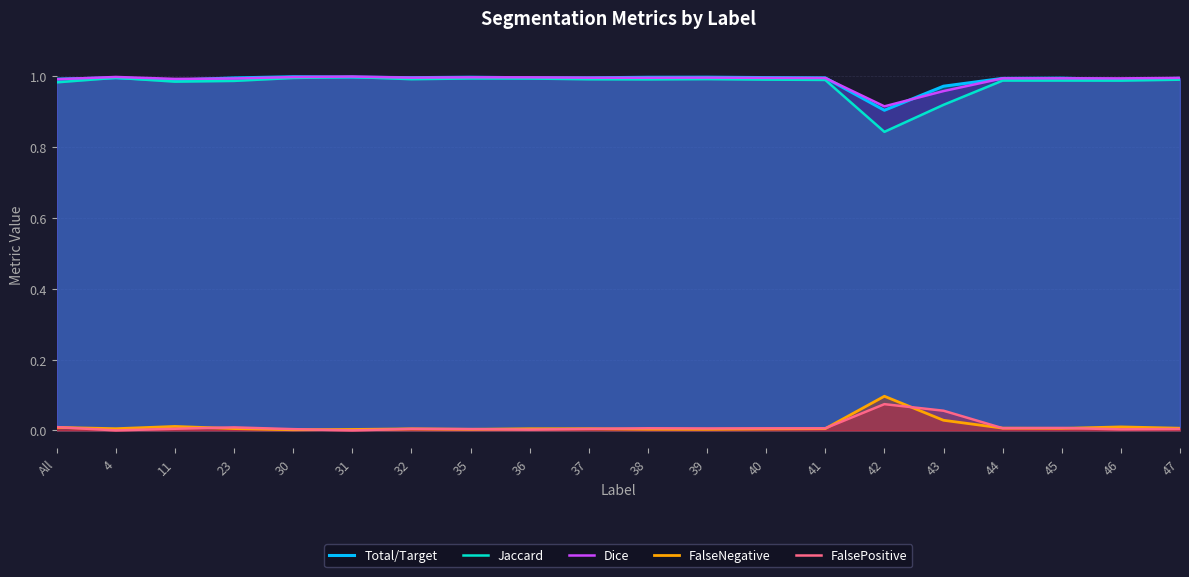

The Dice series shows 1.0 at 47. True or false?

True